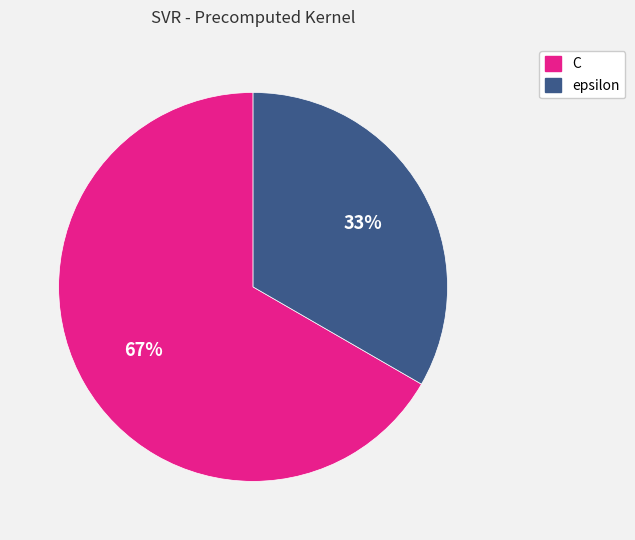

What percentage is the epsilon slice, to the nearest percent?

33%